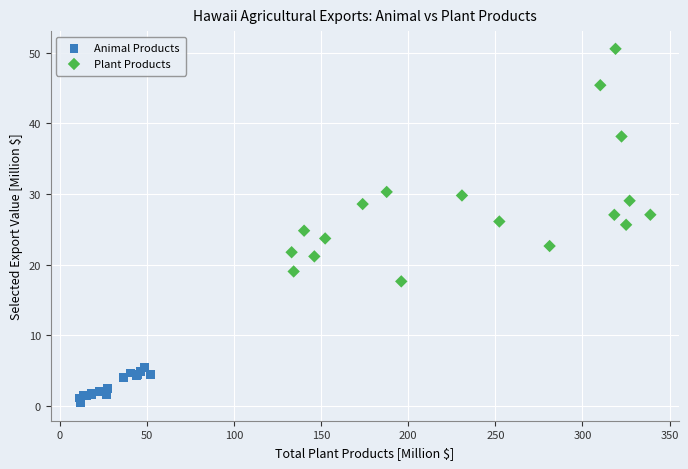

Which series has the largest Y range (max minus min)?

Plant Products